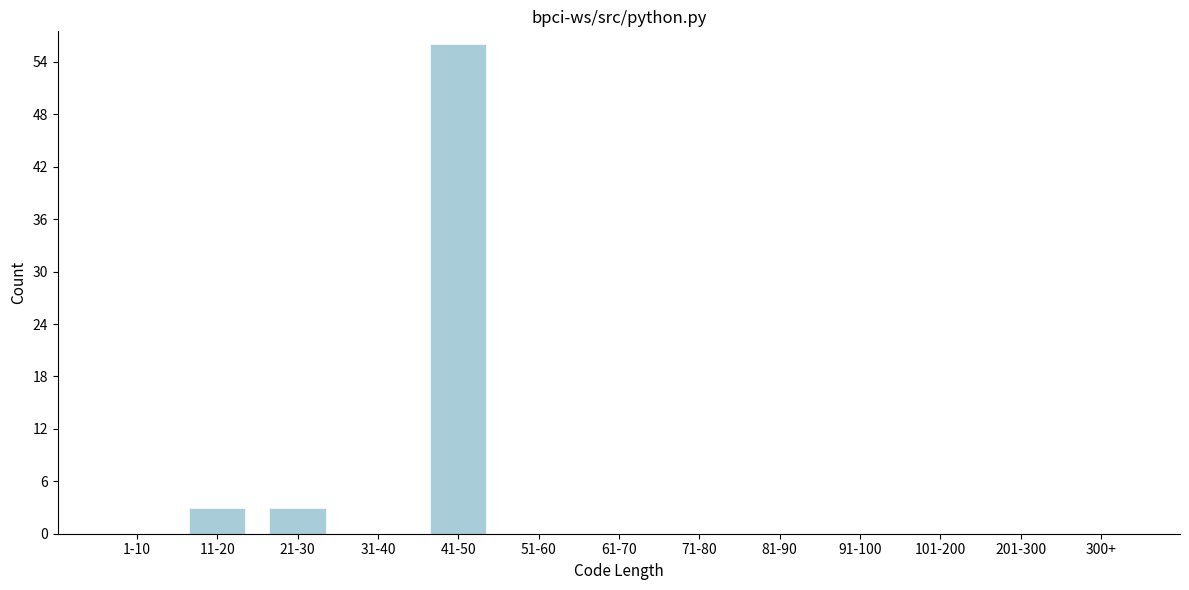

Reading right to left, transcribe all the data shown in this chart.

300+=0	201-300=0	101-200=0	91-100=0	81-90=0	71-80=0	61-70=0	51-60=0	41-50=56	31-40=0	21-30=3	11-20=3	1-10=0